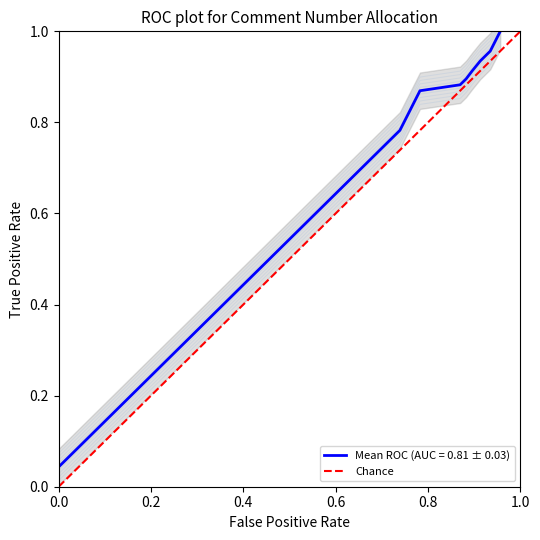

Does the chart have visible grid lines?

No